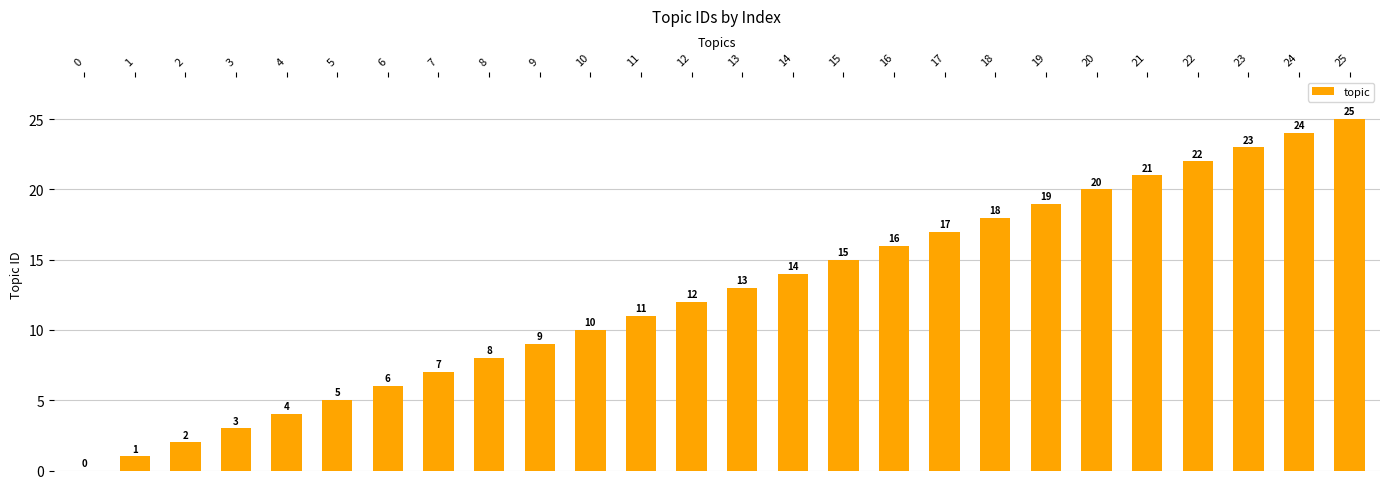

What is the sum of the values at 22 and 10?

32